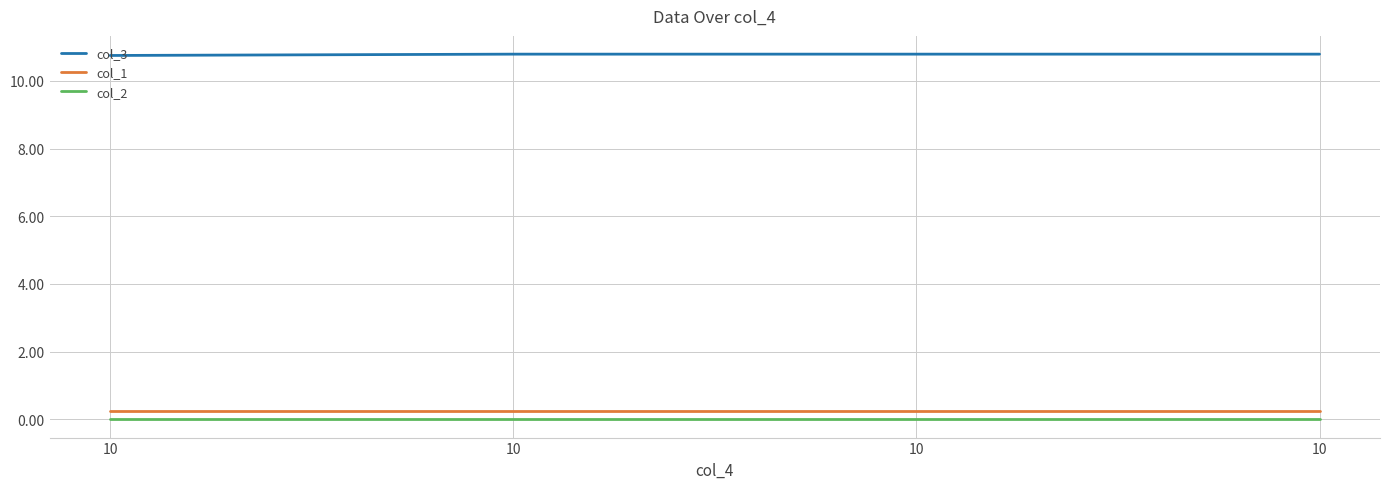

Between 10 and 10, which is larger?

10